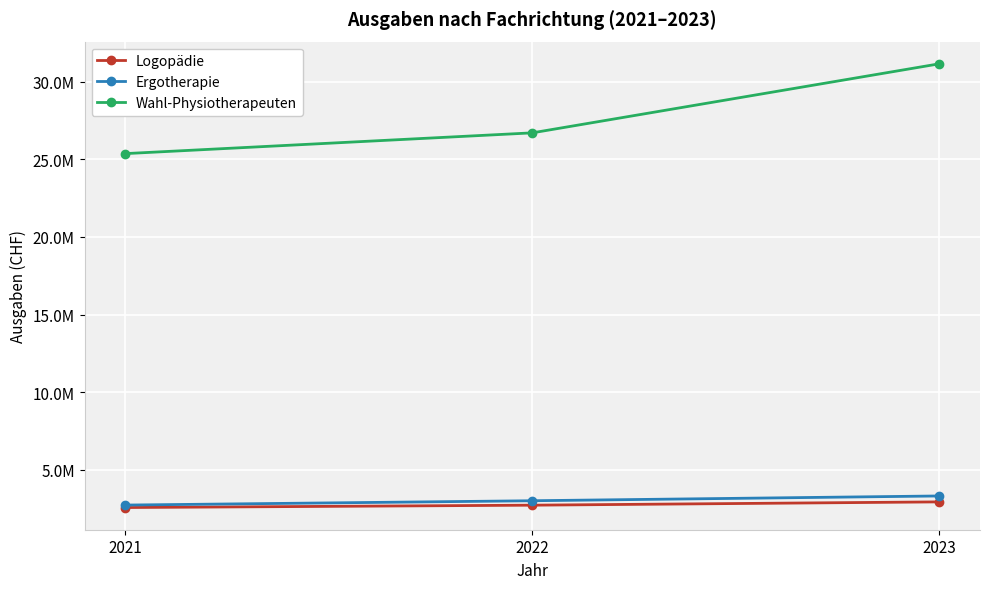

What are all the series names shown in the legend?

Logopädie, Ergotherapie, Wahl-Physiotherapeuten